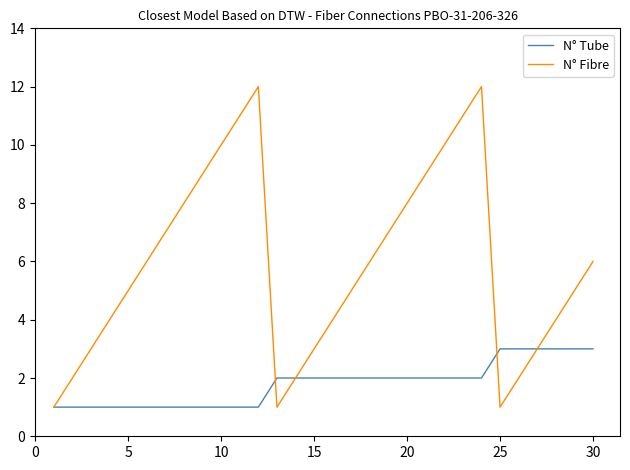

True or false: N° Fibre has more than 0 points higher than both neighbors.

True